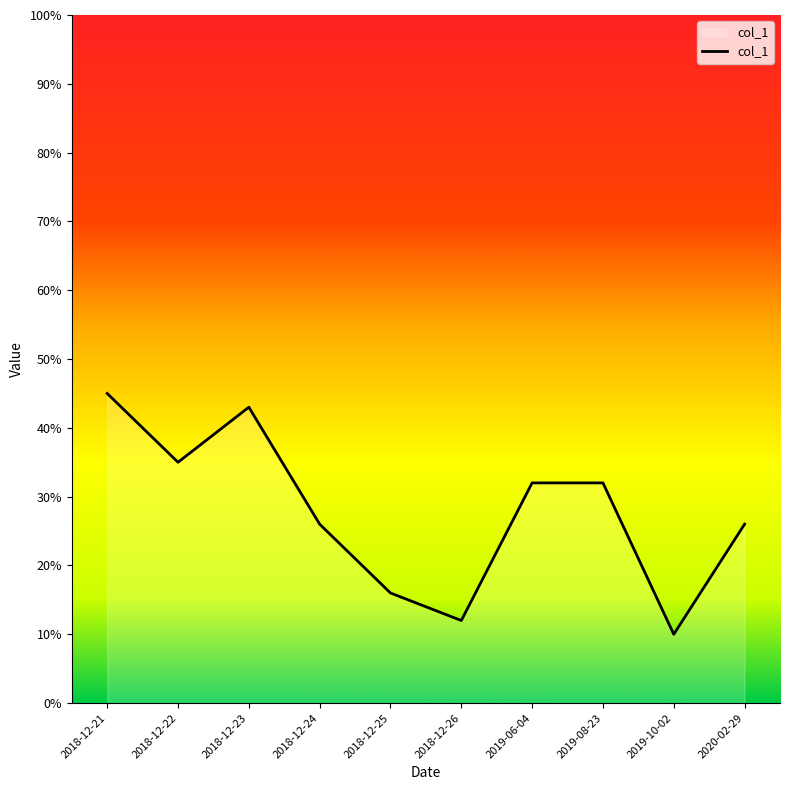

What is the change in value from 2018-12-24 to 2019-06-04?

+6